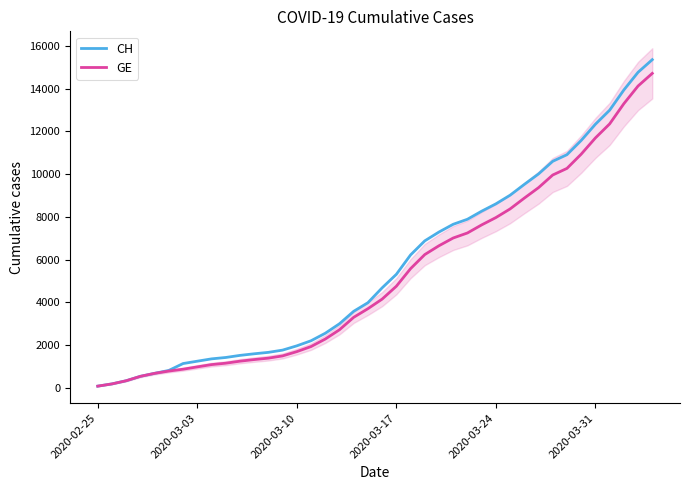

What is the maximum value for GE?

14717